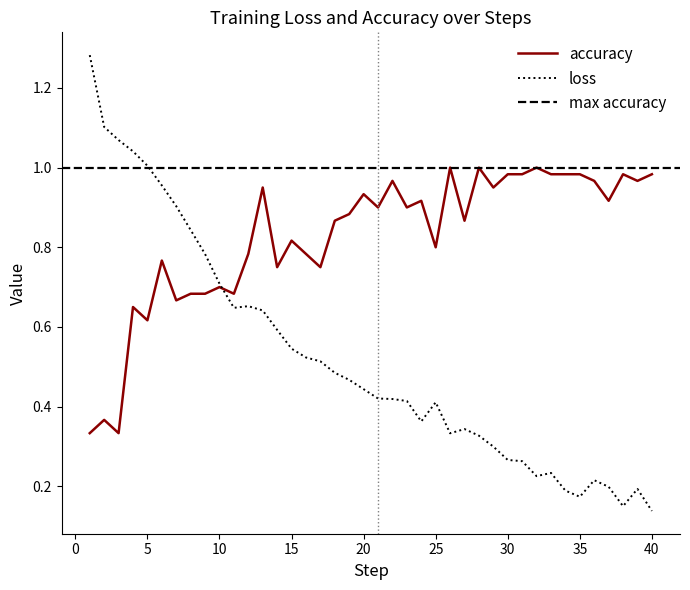

The value of loss at 20 is 0.1. True or false?

False